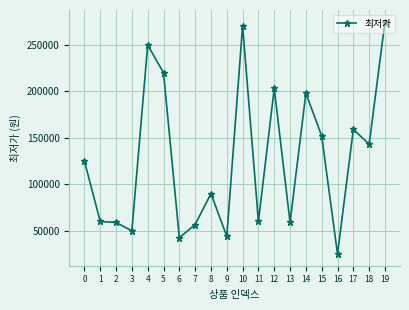

How many lines are shown in the chart?

1